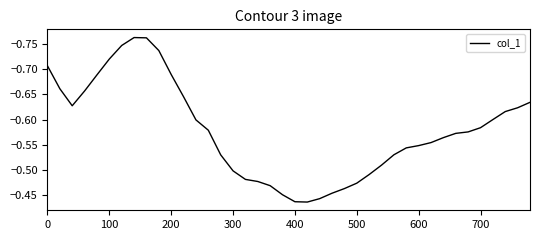

How many interior local peaks (higher than both neighbors) does the data have?

2